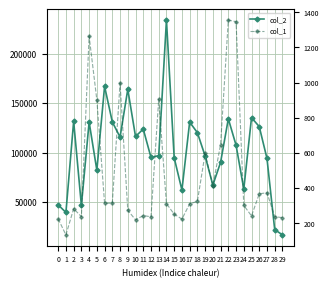

At which label does col_1 first exceed 310?

4